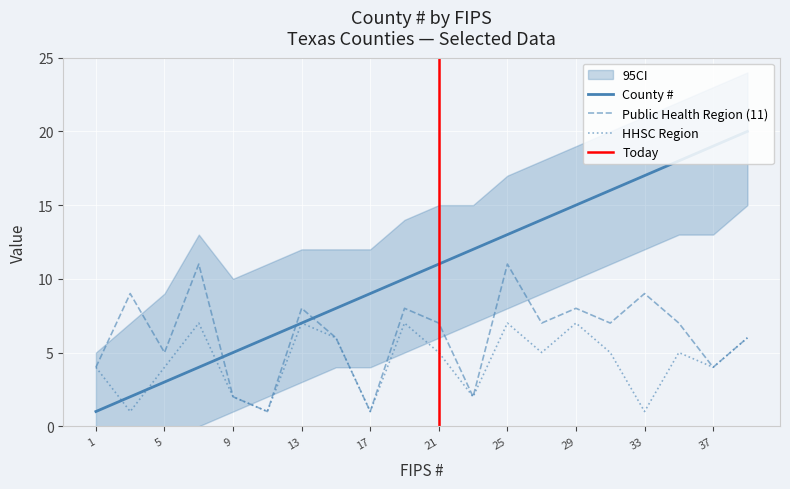

Which series has the largest range (max minus min)?

County #